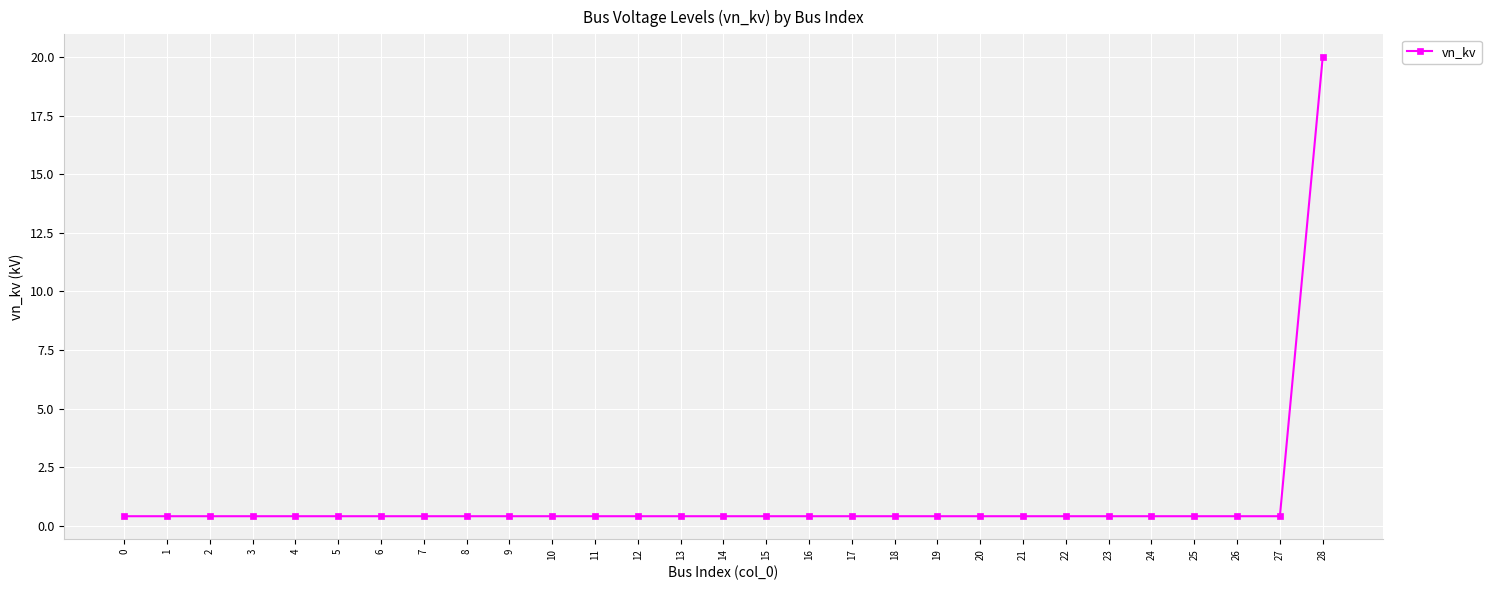

What is the difference between the maximum and minimum values?

19.6